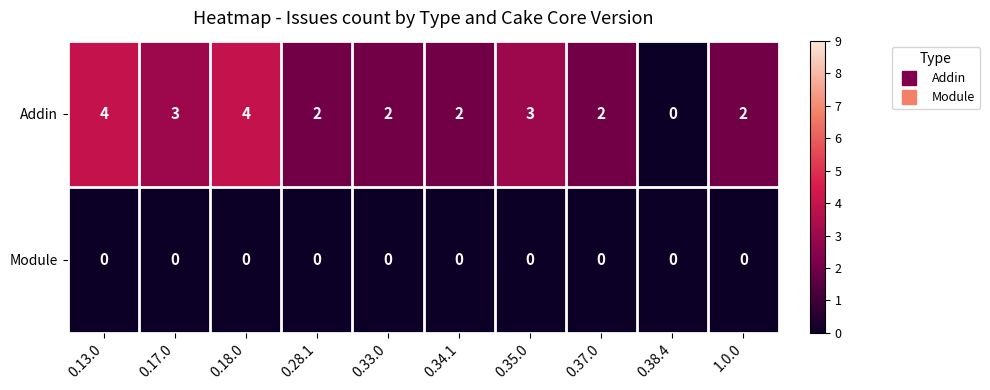

Reading left to right, transcribe all the data shown in this chart.

Addin: 0.13.0=4	0.17.0=3	0.18.0=4	0.28.1=2	0.33.0=2	0.34.1=2	0.35.0=3	0.37.0=2	0.38.4=0	1.0.0=2
Module: 0.13.0=0	0.17.0=0	0.18.0=0	0.28.1=0	0.33.0=0	0.34.1=0	0.35.0=0	0.37.0=0	0.38.4=0	1.0.0=0